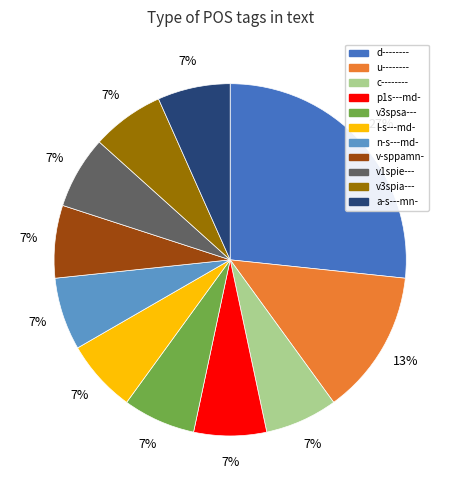

Is it true that v3spsa--- is 7% of the pie?

True